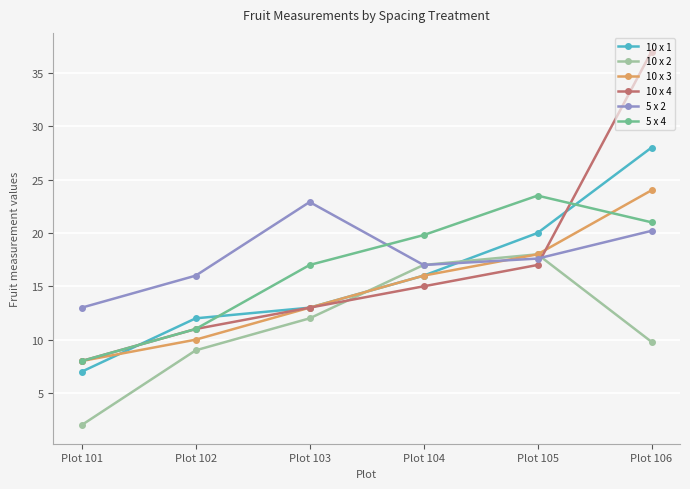

What are all the series names shown in the legend?

10 x 1, 10 x 2, 10 x 3, 10 x 4, 5 x 2, 5 x 4